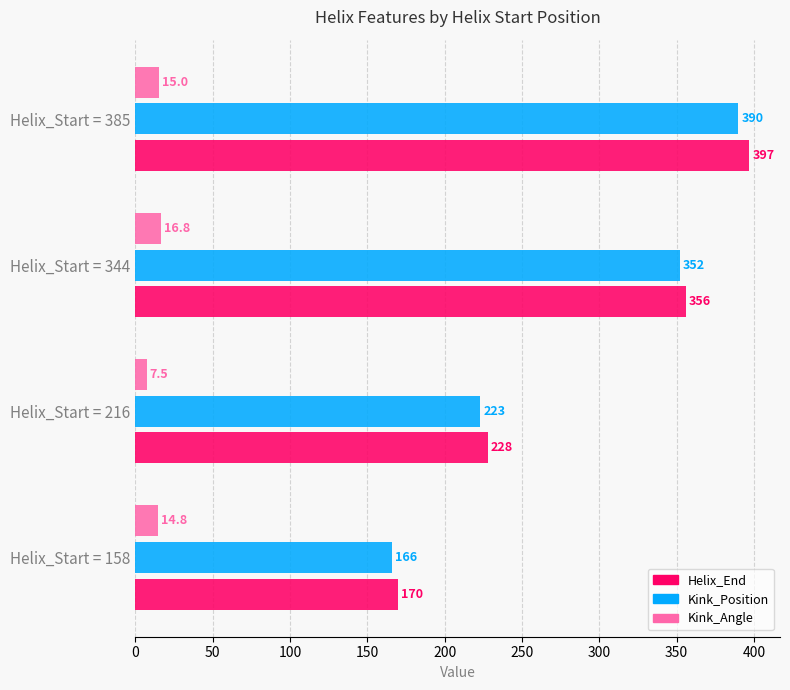

Is the value of Helix_End at Helix_Start = 158 greater than the value of Kink_Position at Helix_Start = 158?

Yes